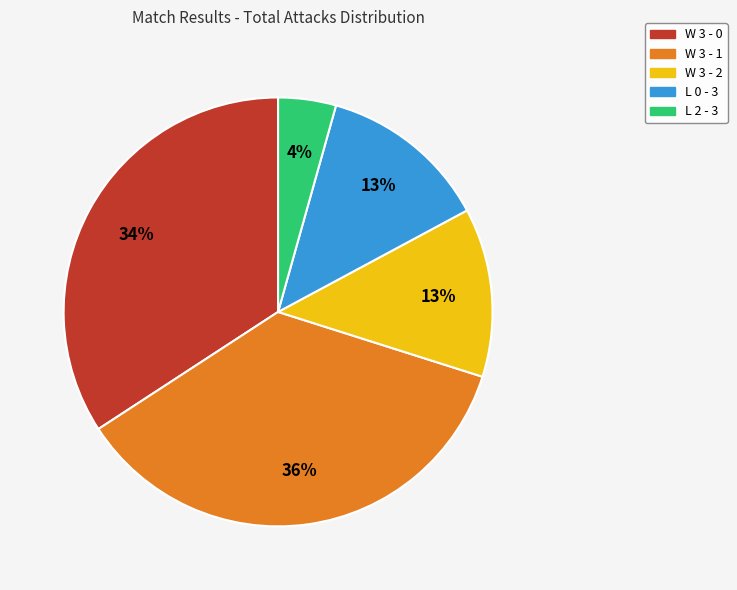

How many slices are in this pie chart?

5